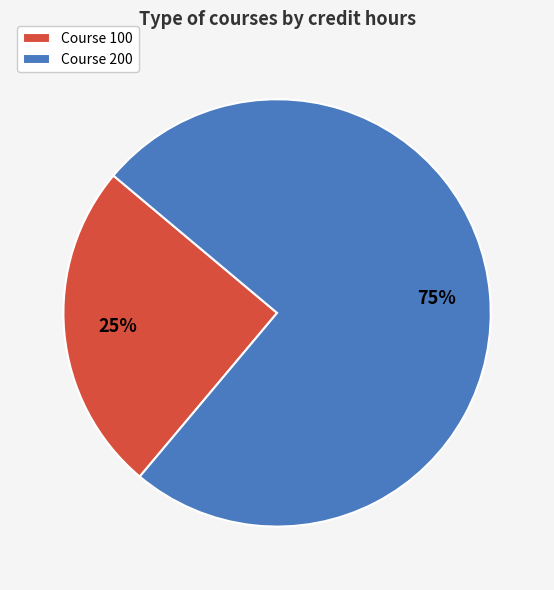

How many slices are in this pie chart?

2